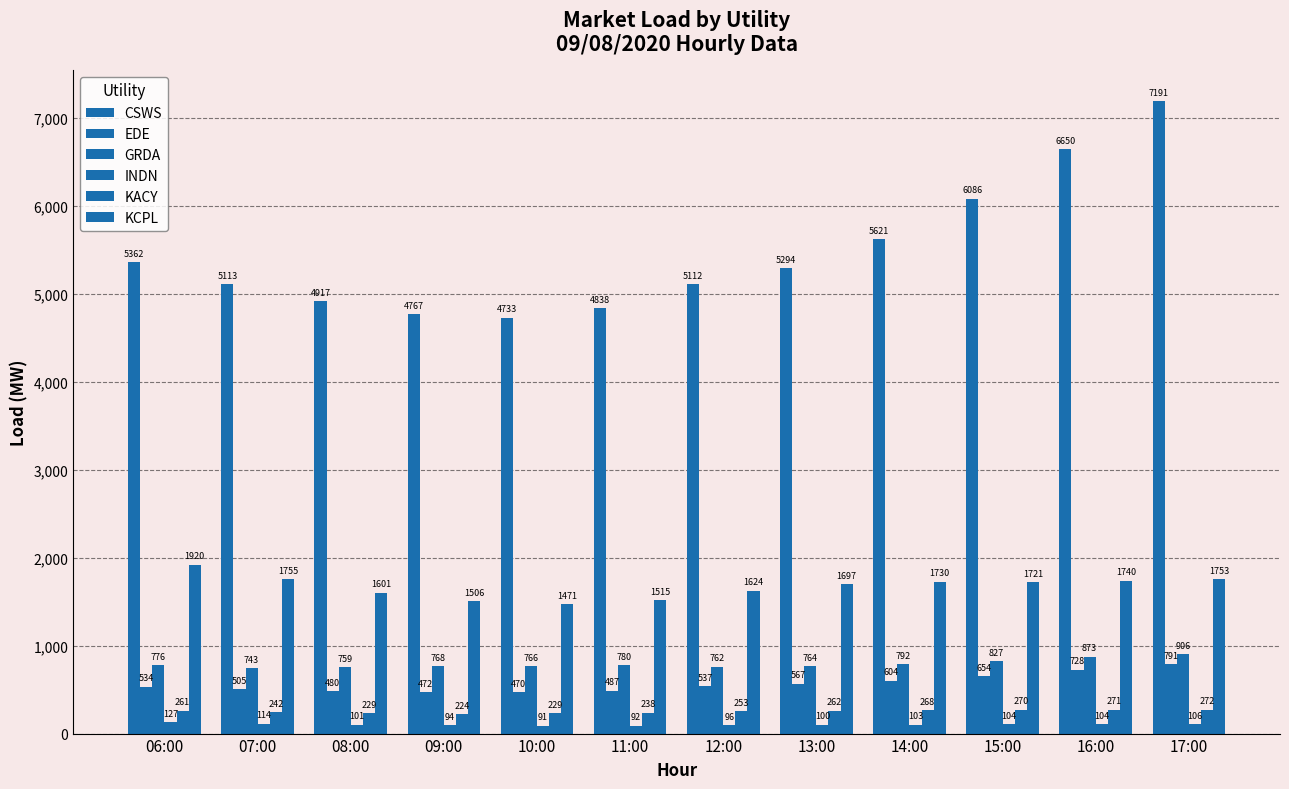

The value of EDE at 11:00 is 487.3. True or false?

True